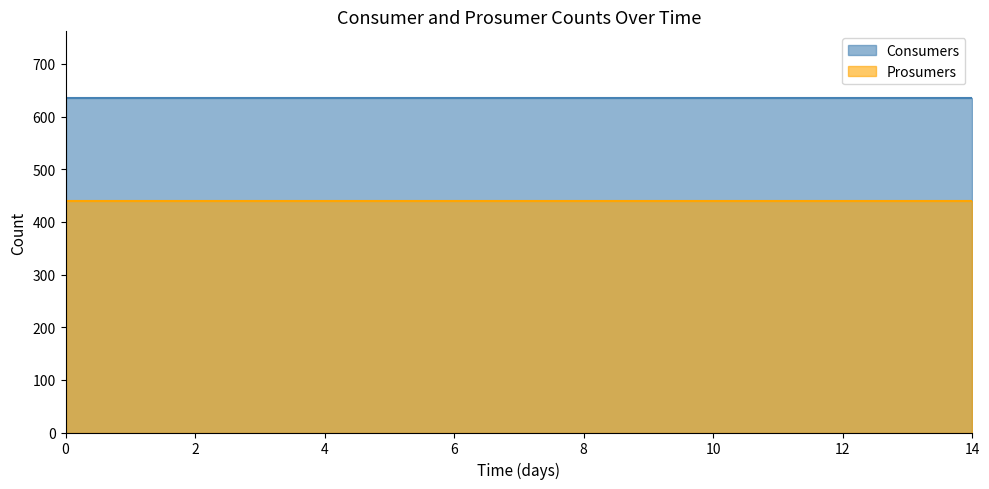

Read the Prosumers value at 9.

440